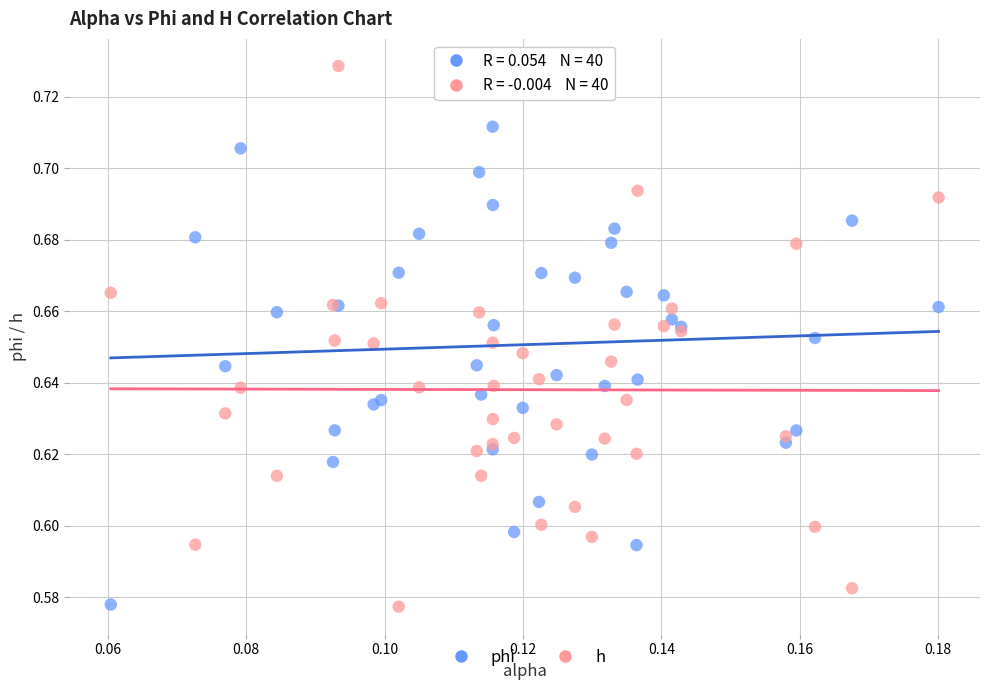

Which series has the widest spread of Y values?

h